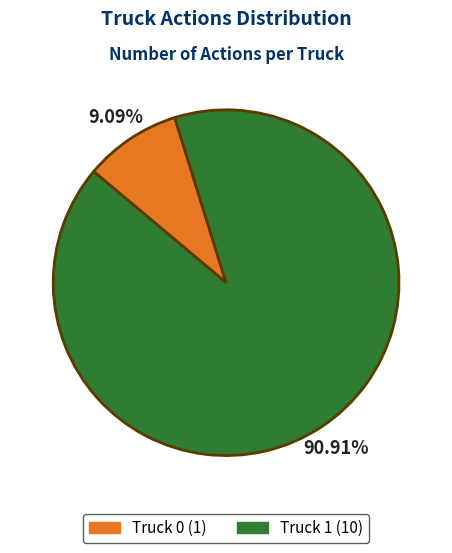

To the nearest percent, what percentage of the pie is Truck 0?

9%